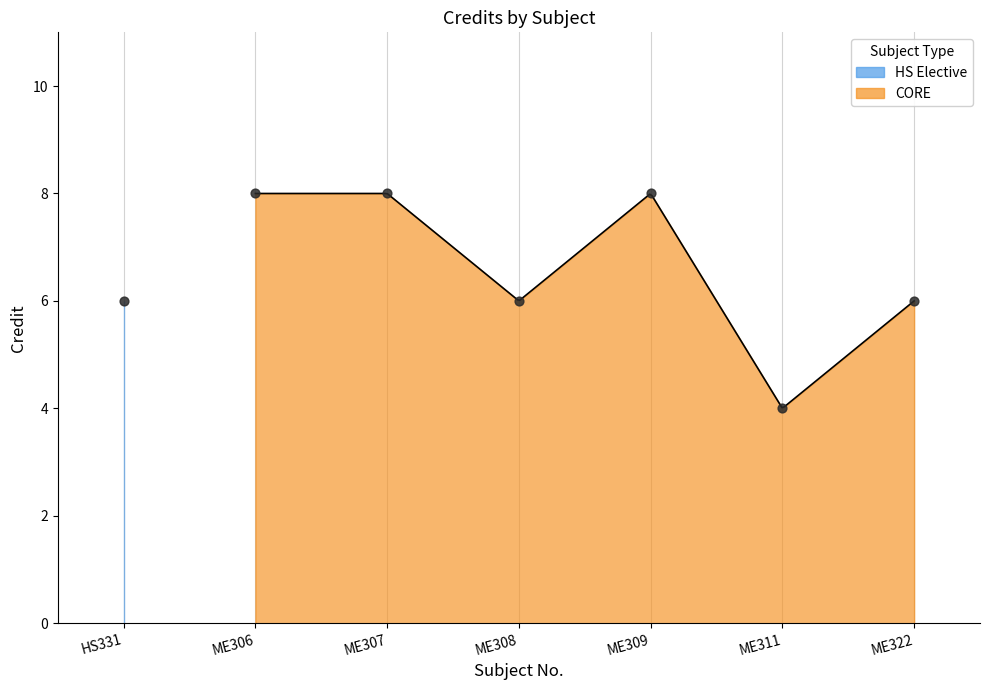

Between ME306 and ME307, which is larger?

ME306